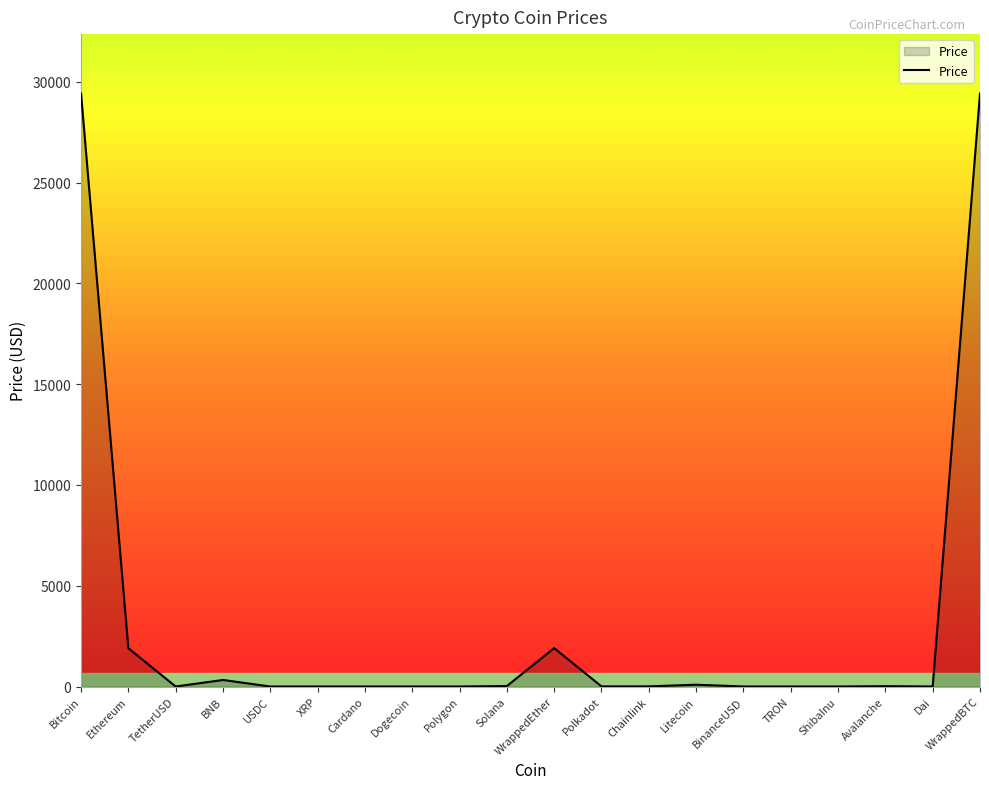

Count the number of categories in the chart.

20